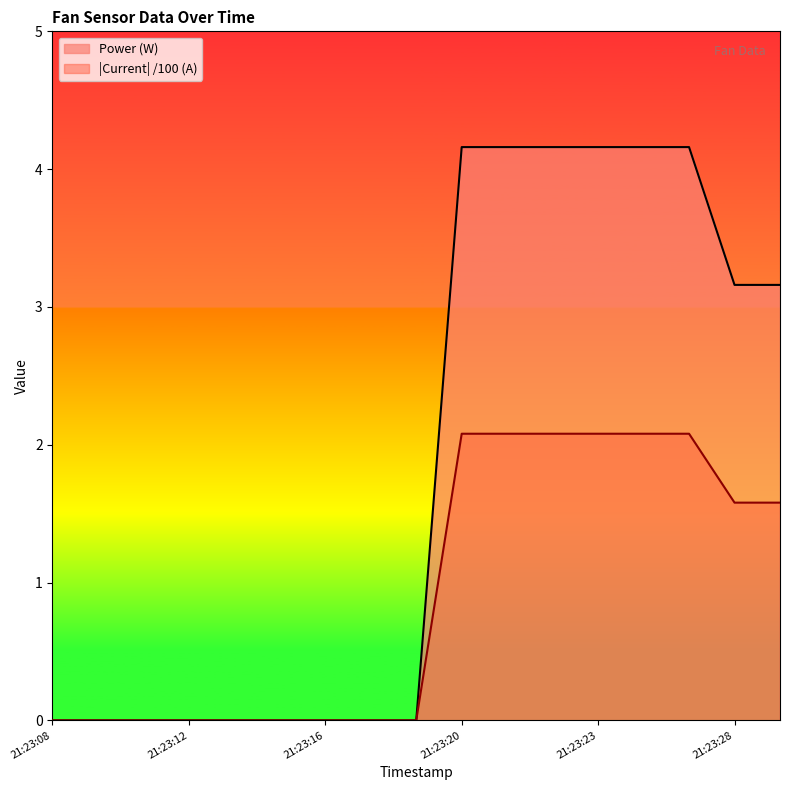

How many lines are shown in the chart?

2